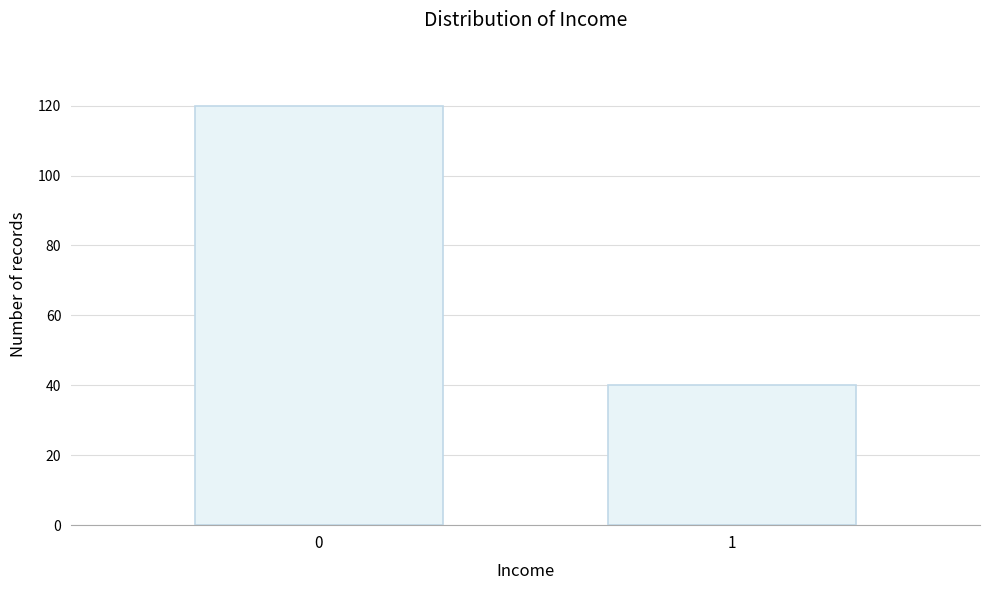

Reading right to left, what are all the values shown in this chart?

1=40	0=120